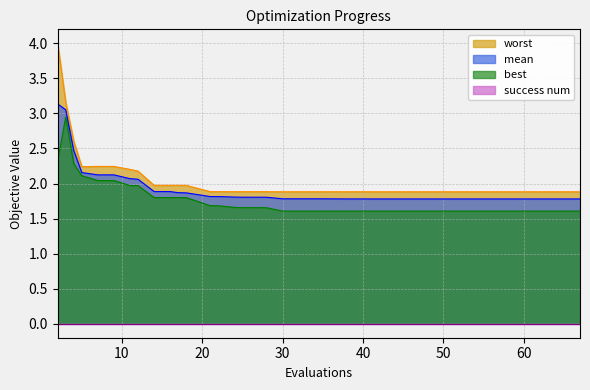

Is it true that mean equals 1.0 at 30?

False